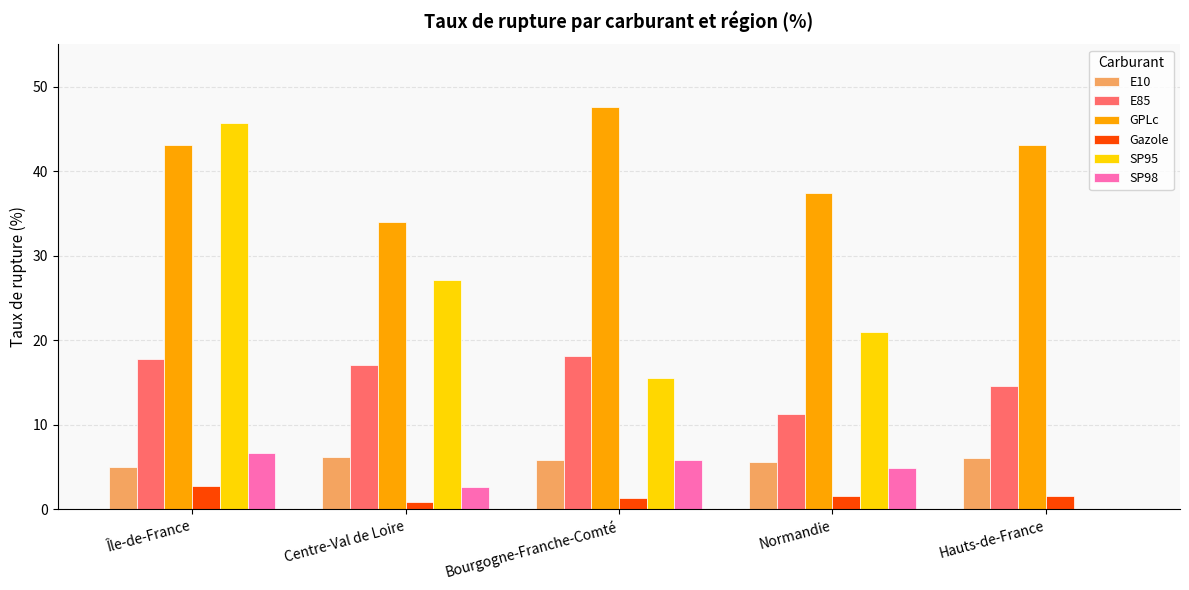

How many series are shown in this chart?

6